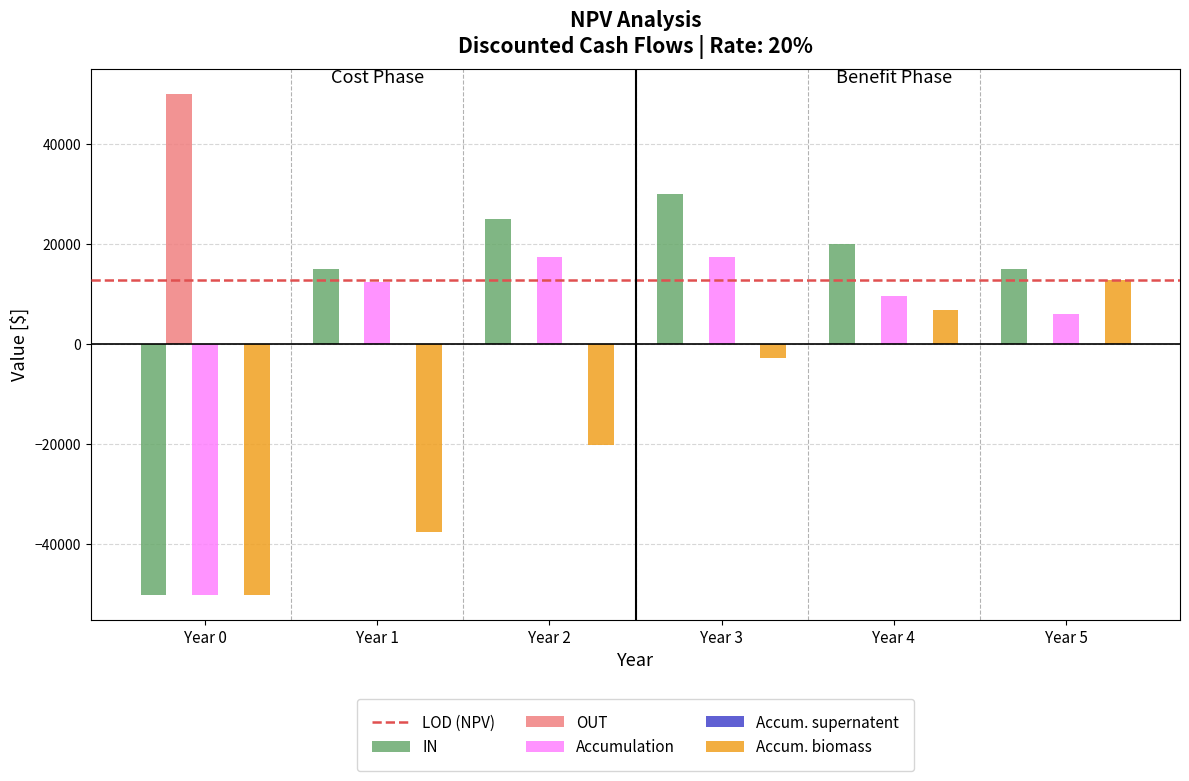

Which series changed the most between Year 0 and Year 1?

IN